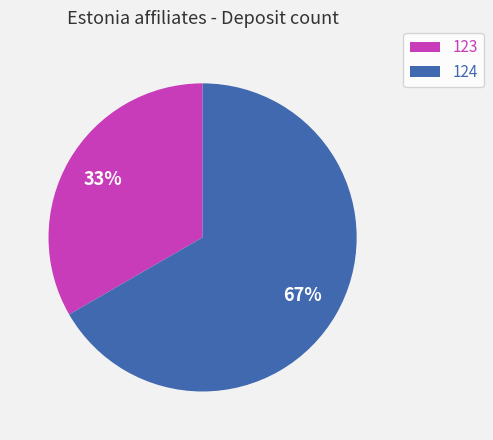

Which category accounts for the majority?

124